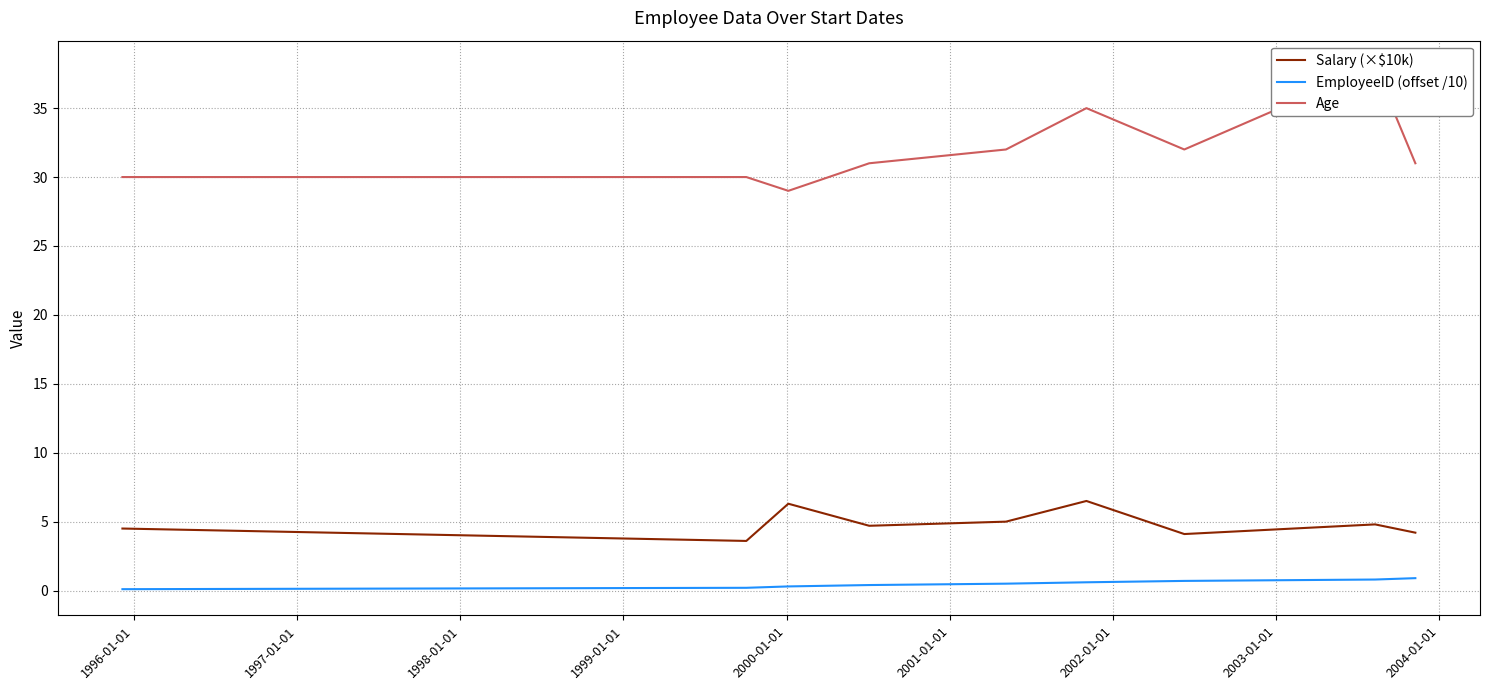

True or false: EmployeeID (offset /10) and Salary (×$10k) intersect in this chart.

False